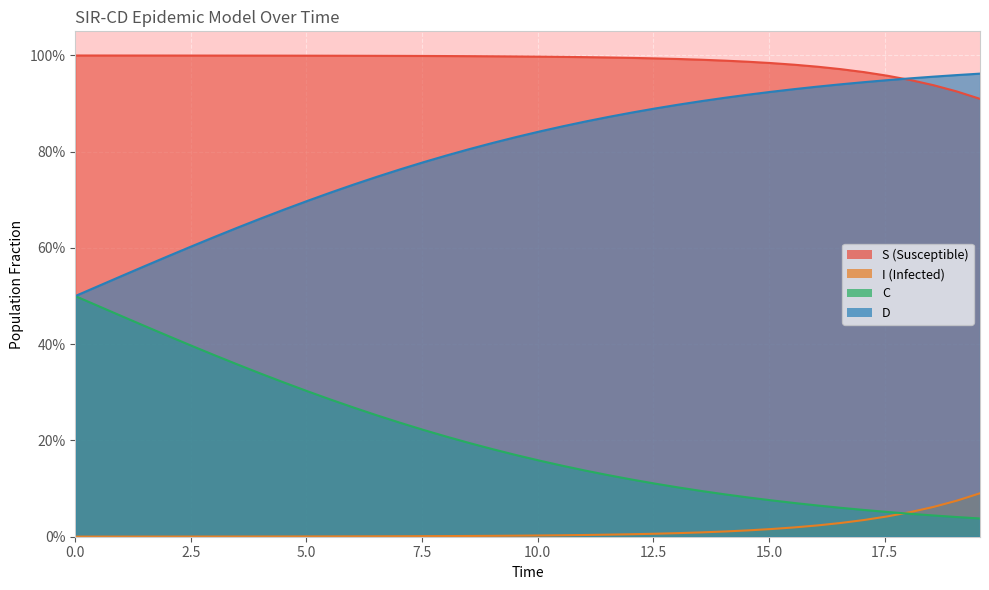

True or false: D has more than 0 points higher than both neighbors.

False